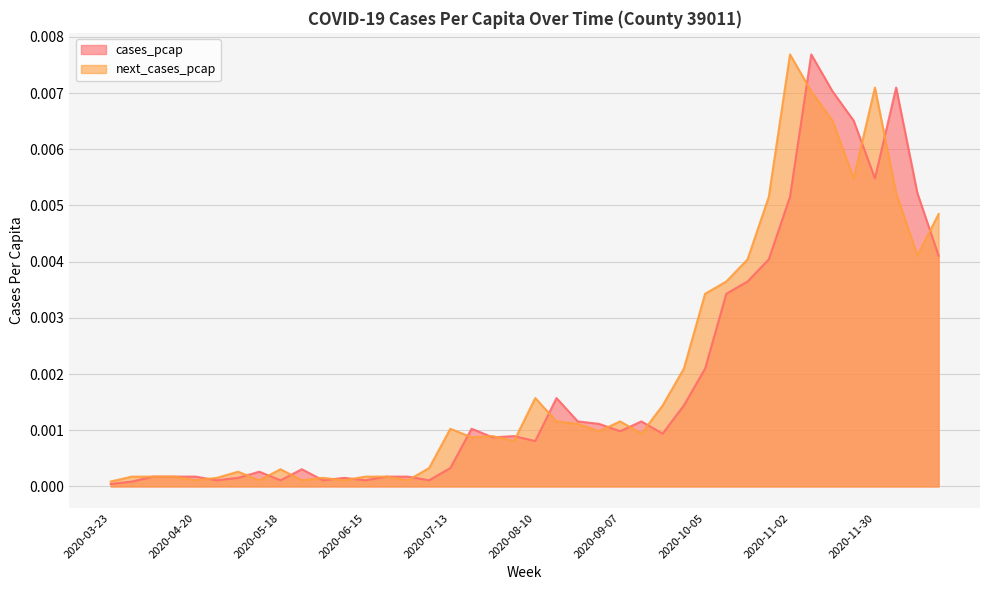

Which category has the lowest value across all series?

2020-03-23